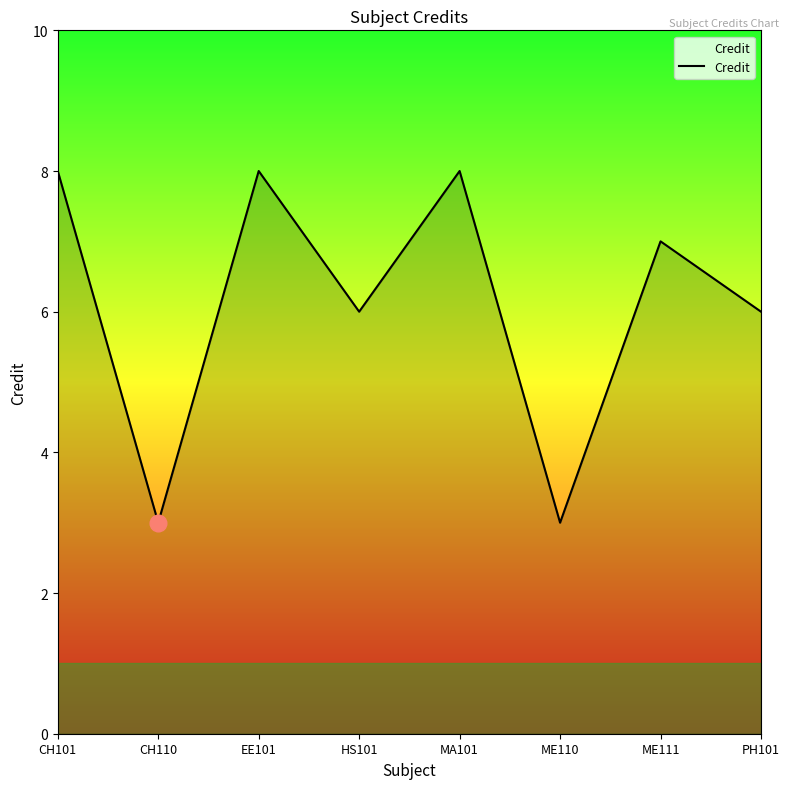

Reading right to left, what are all the values shown in this chart?

6	7	3	8	6	8	3	8